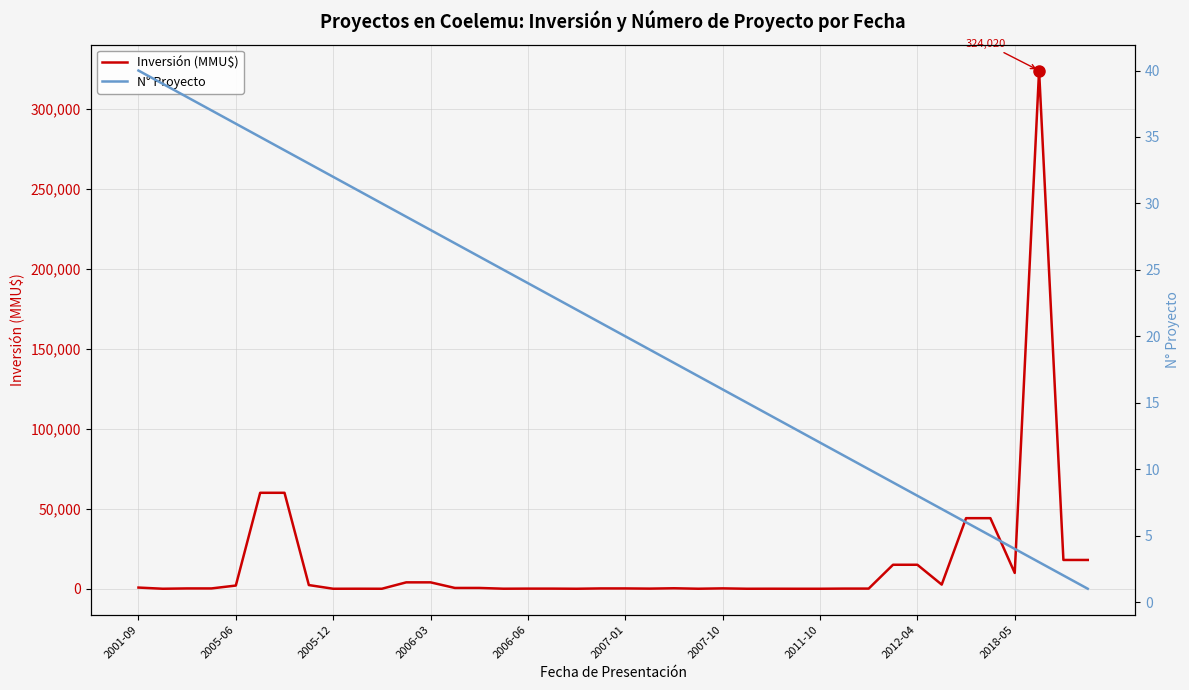

How many values in the Inversión (MMU$) series are below 234?

20